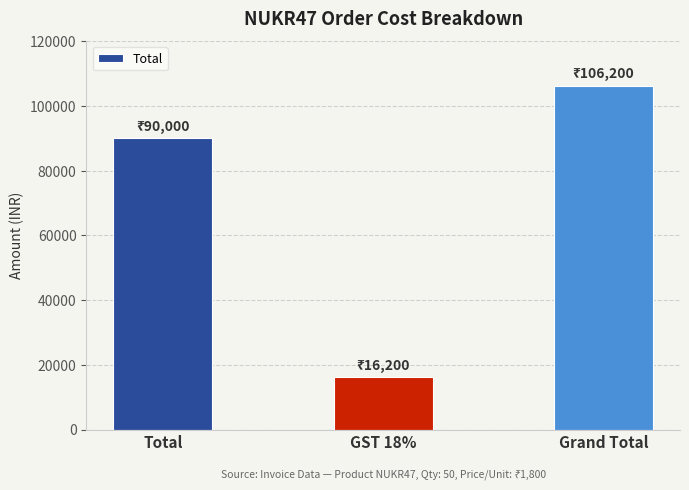

List the labels in order of value, largest first.

Grand Total, Total, GST 18%